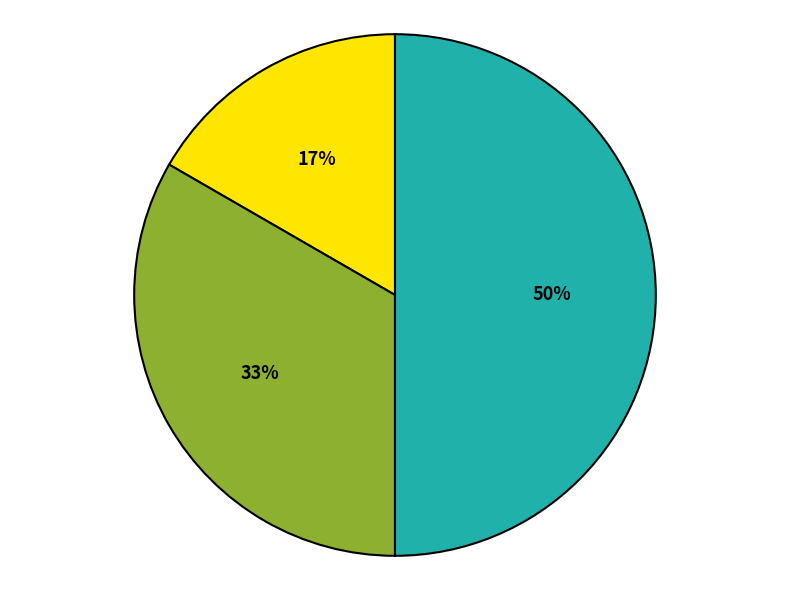

To the nearest percent, what is the average slice percentage?

33%